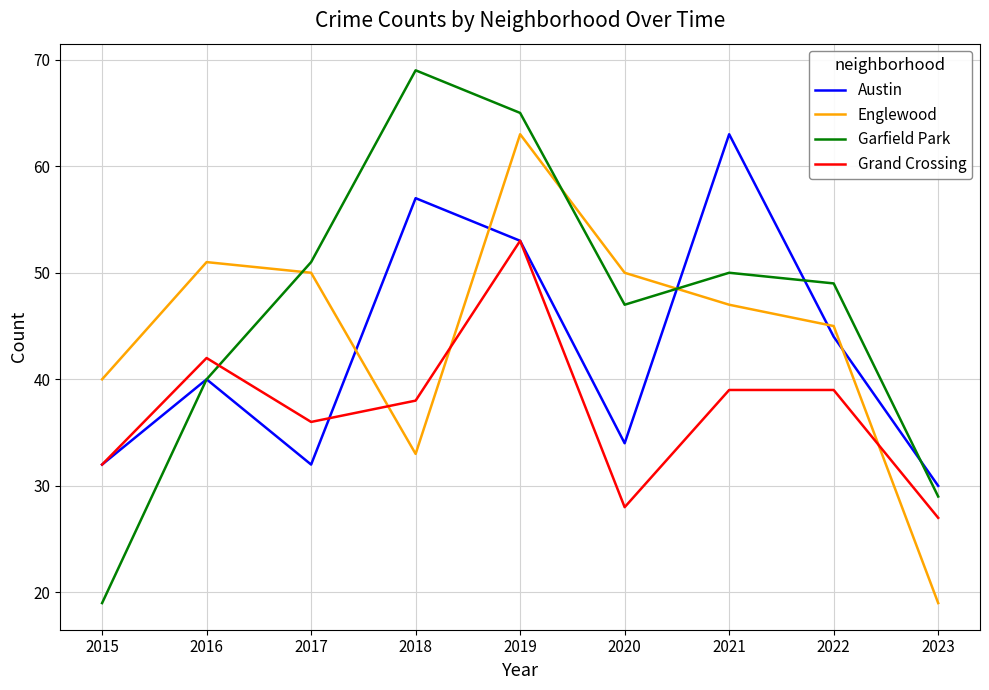

What is the average value of the Englewood series?

44